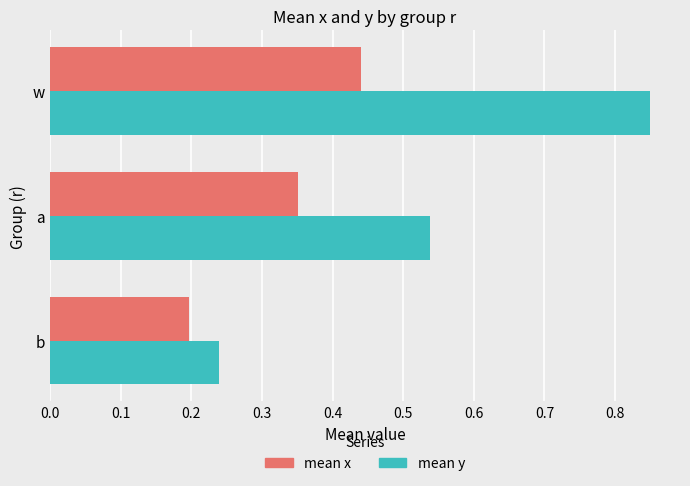

What is the sum of all mean x values?

1.0